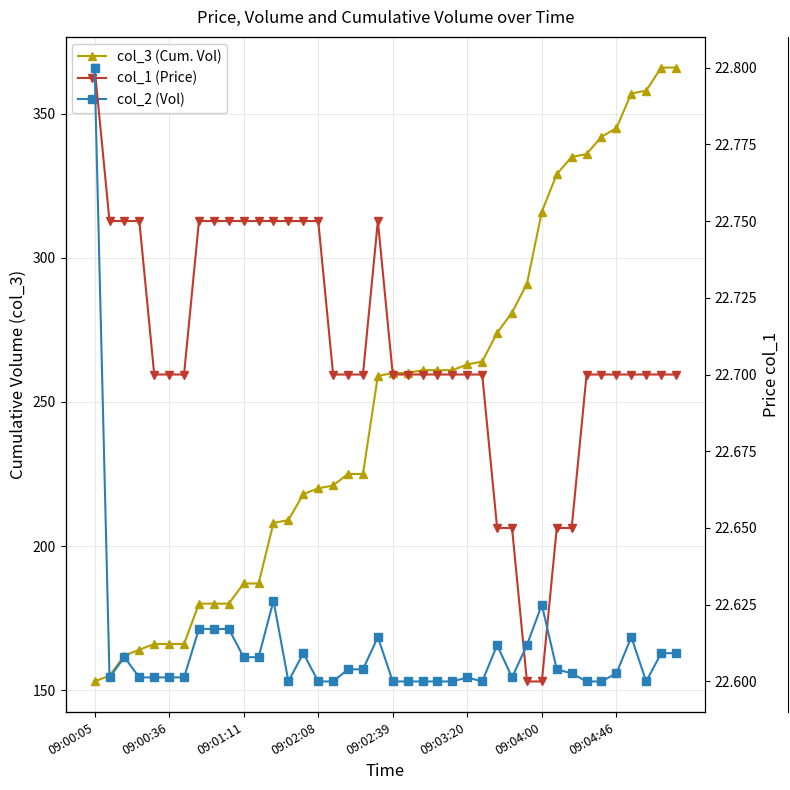

Between which two adjacent categories do col_1 (Price) and col_2 (Vol) first intersect?

09:00:05 and 09:00:36